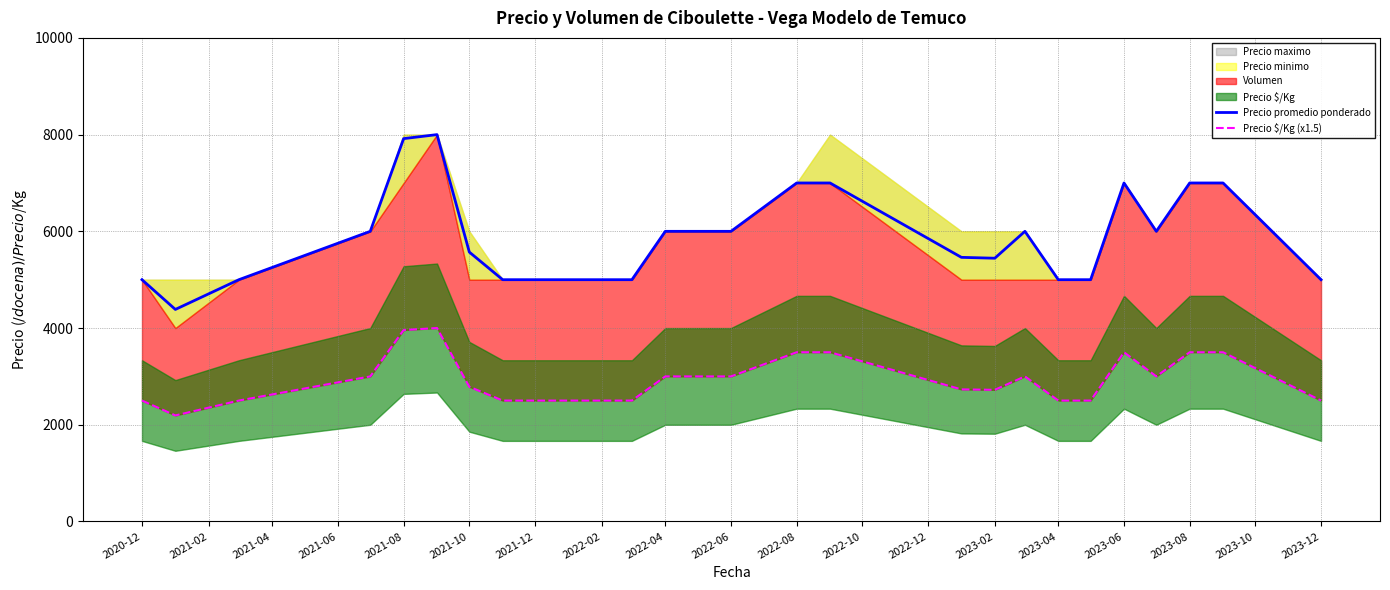

What is the highest value of the Precio promedio ponderado series?

8000